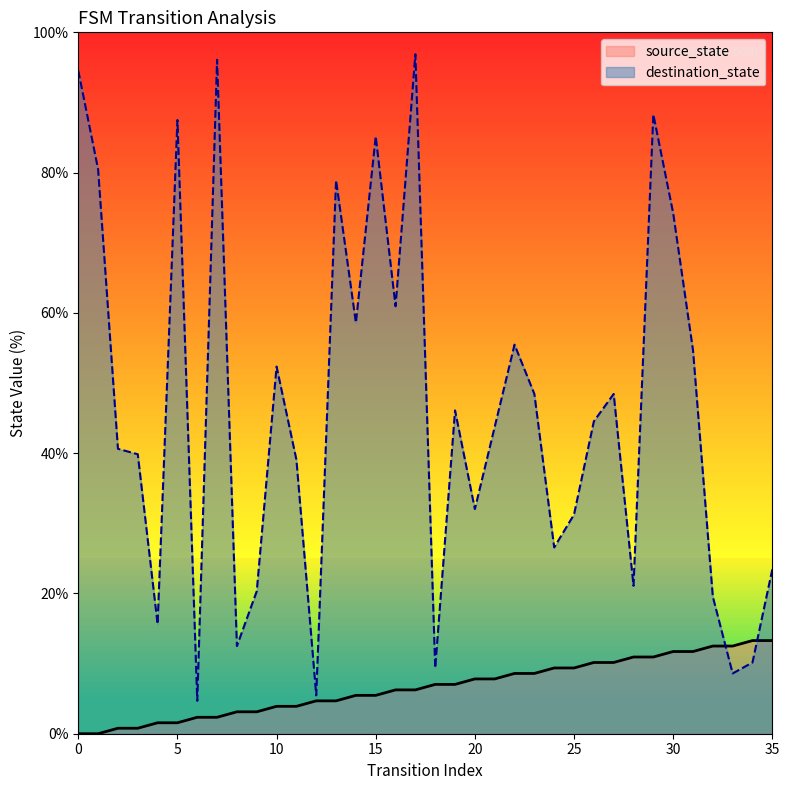

Reading right to left, transcribe all the data shown in this chart.

source_state: 35=13.3	34=13.3	33=12.5	32=12.5	31=11.7	30=11.7	29=10.9	28=10.9	27=10.2	26=10.2	25=9.4	24=9.4	23=8.6	22=8.6	21=7.8	20=7.8	19=7.0	18=7.0	17=6.2	16=6.2	15=5.5	14=5.5	13=4.7	12=4.7	11=3.9	10=3.9	9=3.1	8=3.1	7=2.3	6=2.3	5=1.6	4=1.6	3=0.8	2=0.8	1=0.0	0=0.0
destination_state: 35=23.4	34=10.2	33=8.6	32=19.5	31=54.7	30=74.2	29=88.3	28=21.1	27=48.4	26=44.5	25=31.2	24=26.6	23=48.4	22=55.5	21=43.8	20=32.0	19=46.1	18=9.4	17=96.9	16=60.9	15=85.2	14=58.6	13=78.9	12=5.5	11=39.1	10=52.3	9=20.3	8=12.5	7=96.1	6=4.7	5=87.5	4=15.6	3=39.8	2=40.6	1=80.5	0=94.5